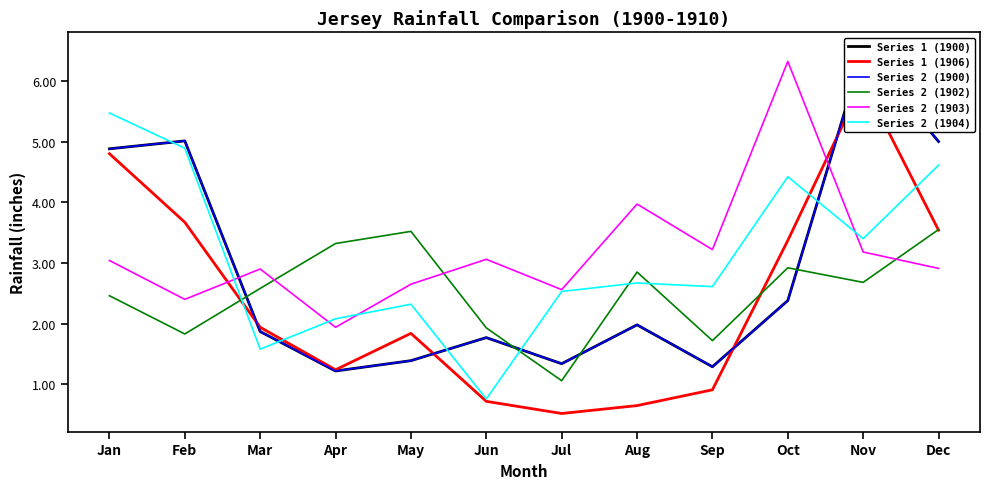

Which series changed the most between Mar and Nov?

Series 1 (1900)